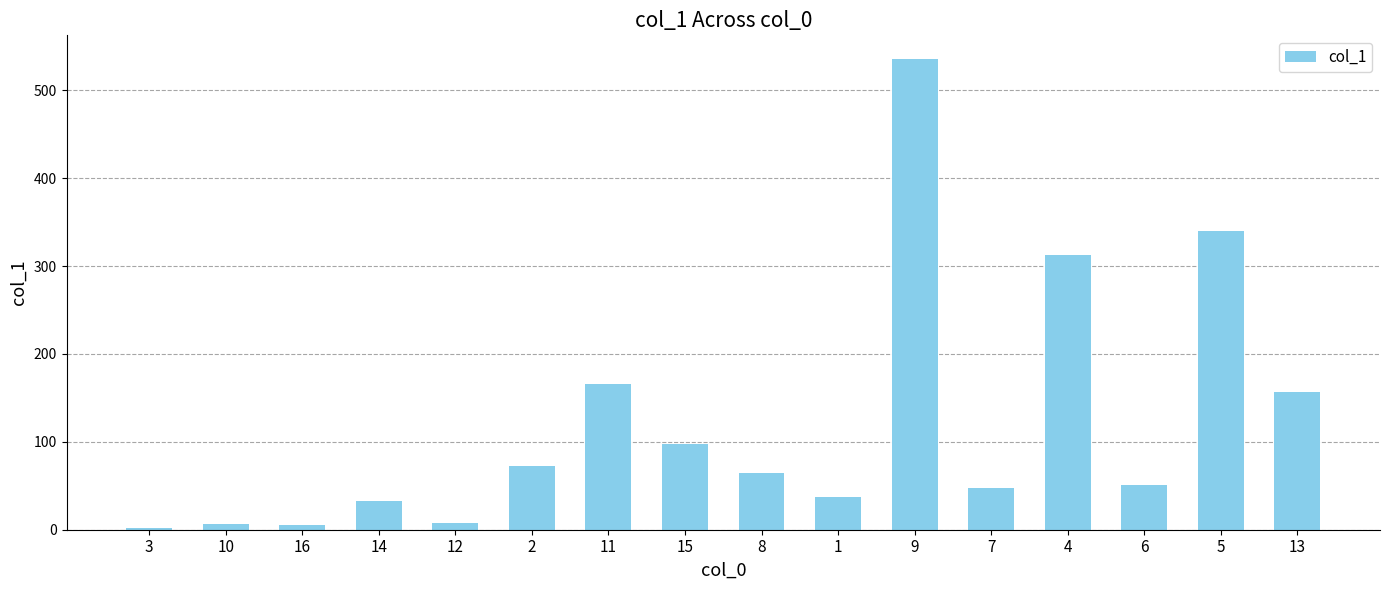

The chart shows a value of 5.7 at 16. True or false?

True